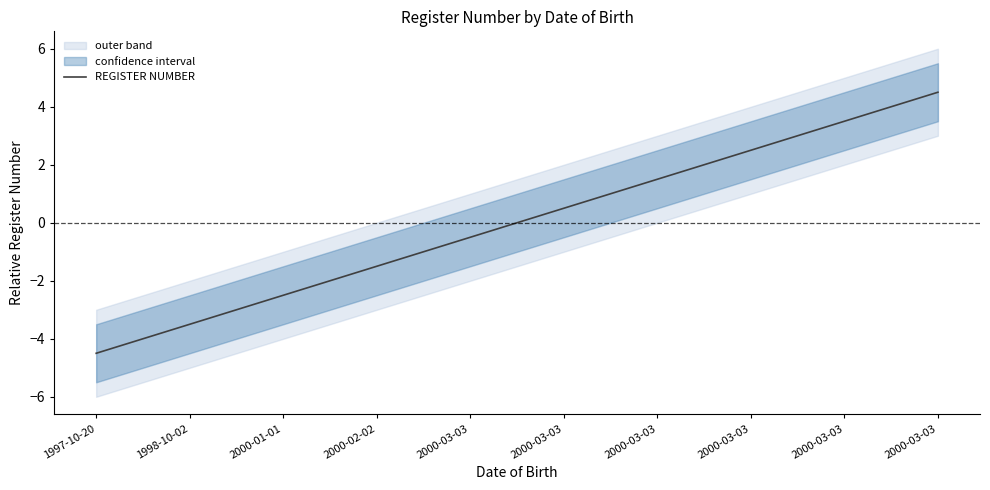

True or false: there are more than 2 points higher than both neighbors.

False